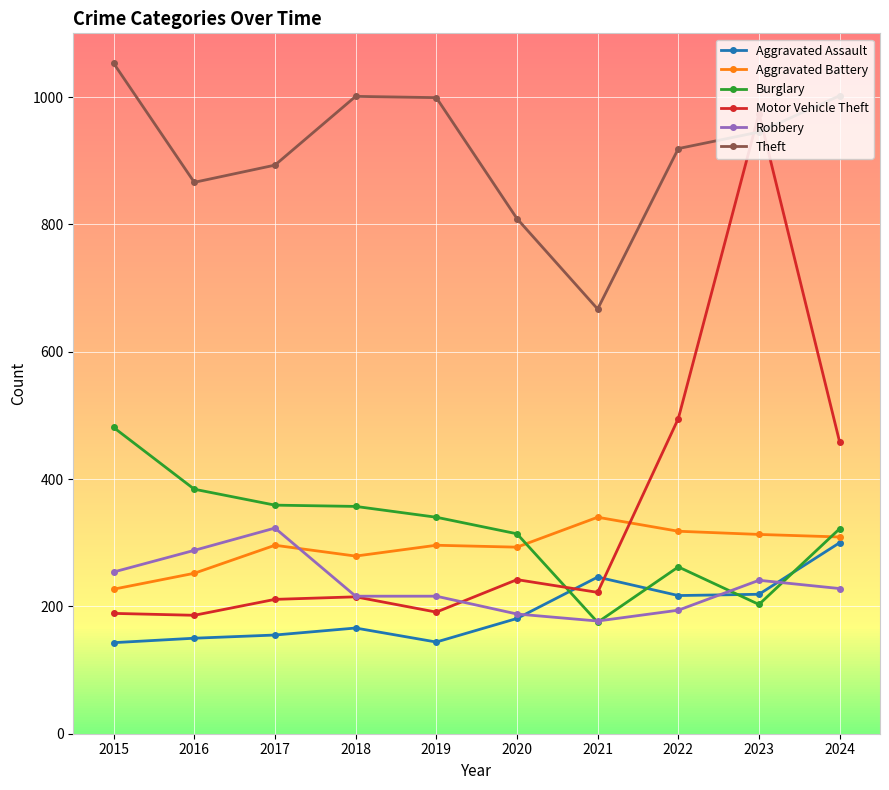

True or false: Robbery has a value of 89 at 2016.

False